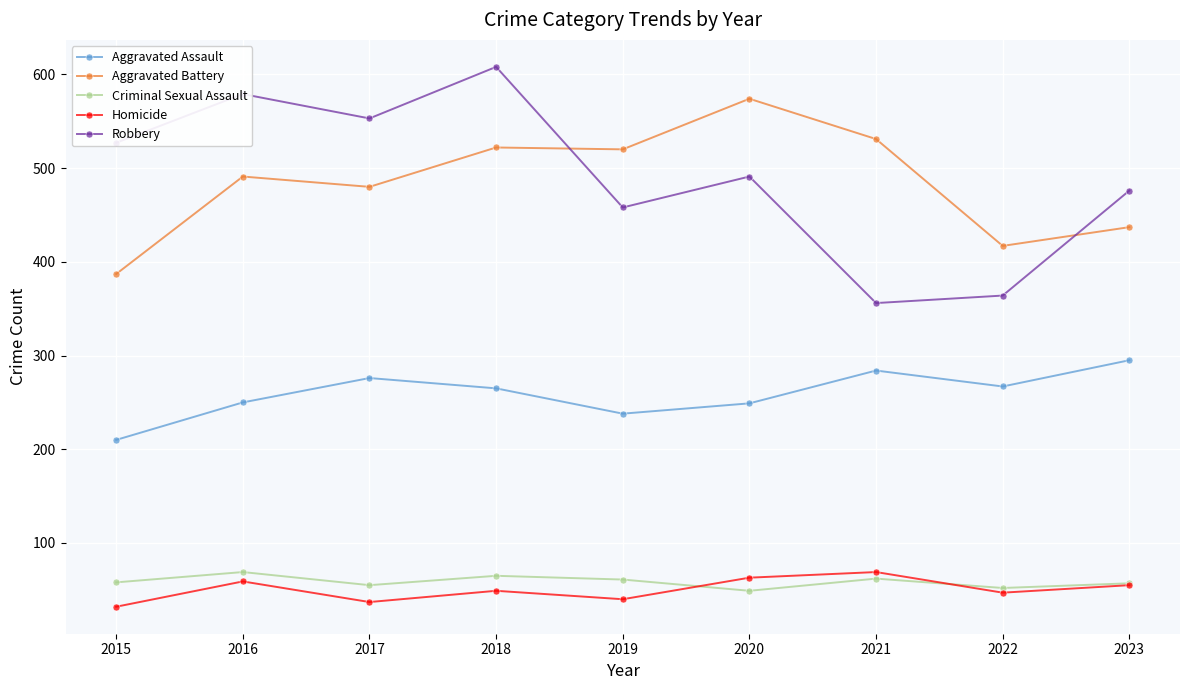

What is the value of the Aggravated Battery point at the 1st from the left?

387